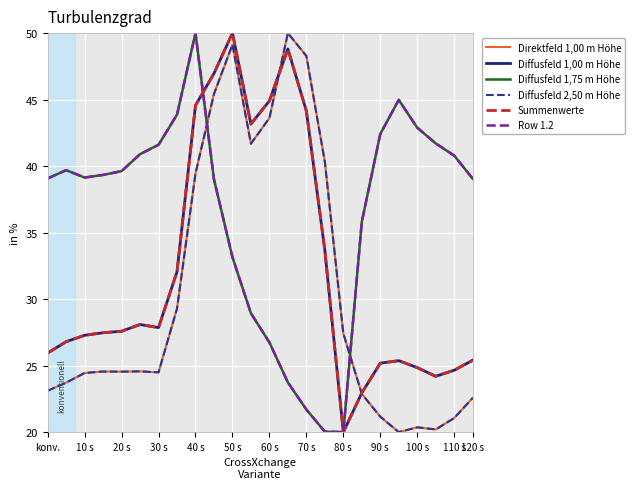

What is the label of the 23rd point from the right?

10 s